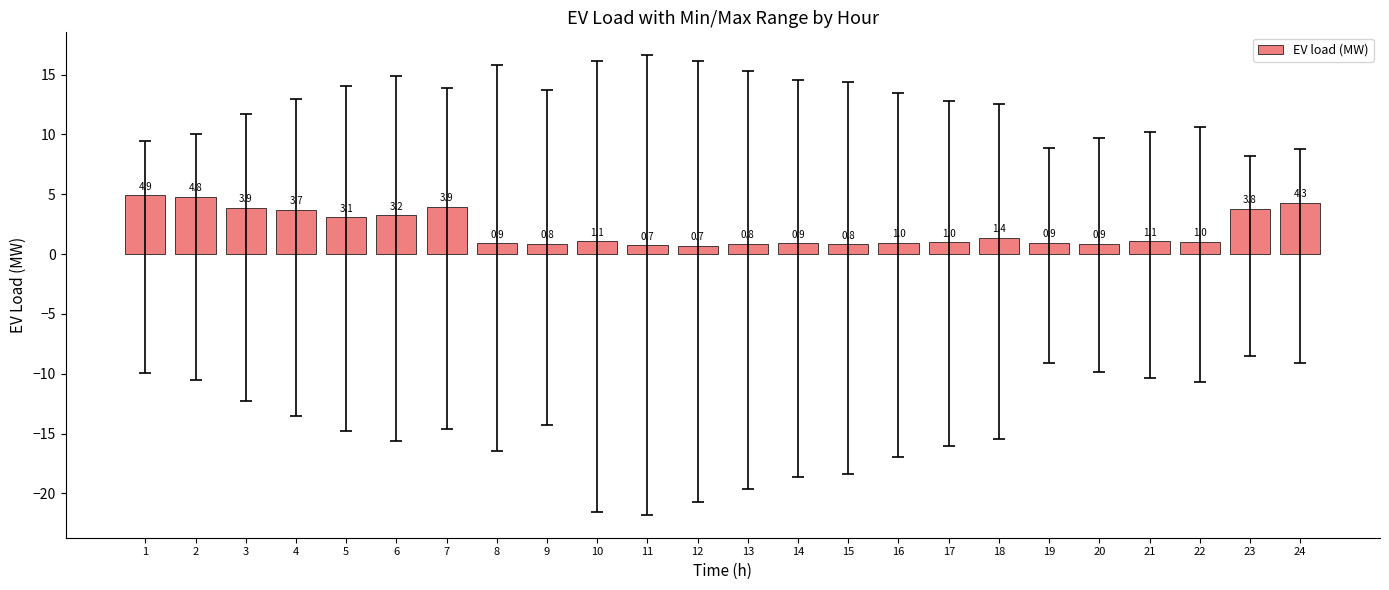

Reading left to right, list all the values displayed in this chart.

4.9	4.8	3.9	3.7	3.1	3.2	3.9	0.9	0.8	1.1	0.7	0.7	0.8	0.9	0.8	1.0	1.0	1.4	0.9	0.9	1.1	1.0	3.8	4.3